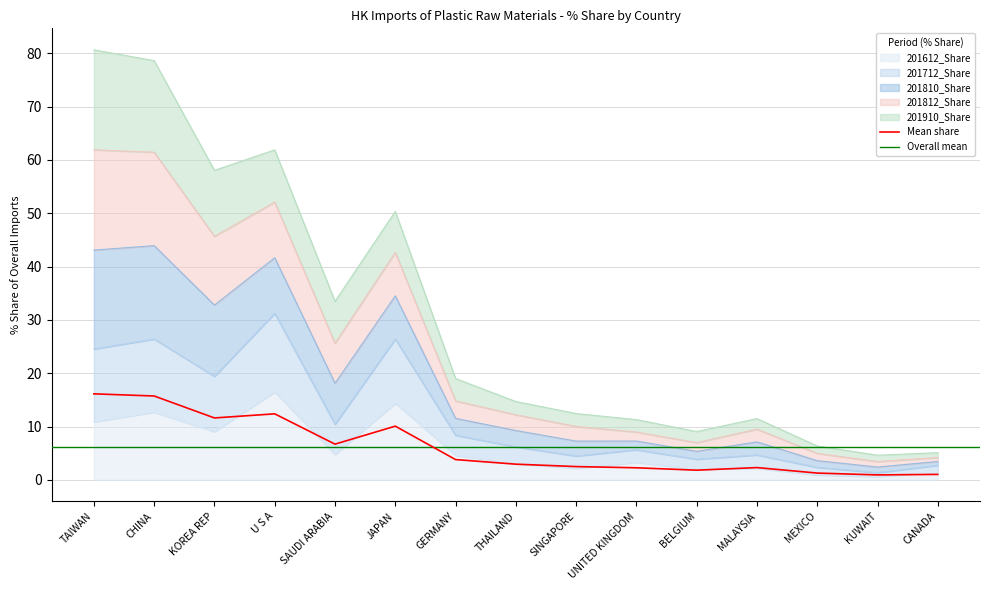

At which category is the sum across all series the highest?

CHINA